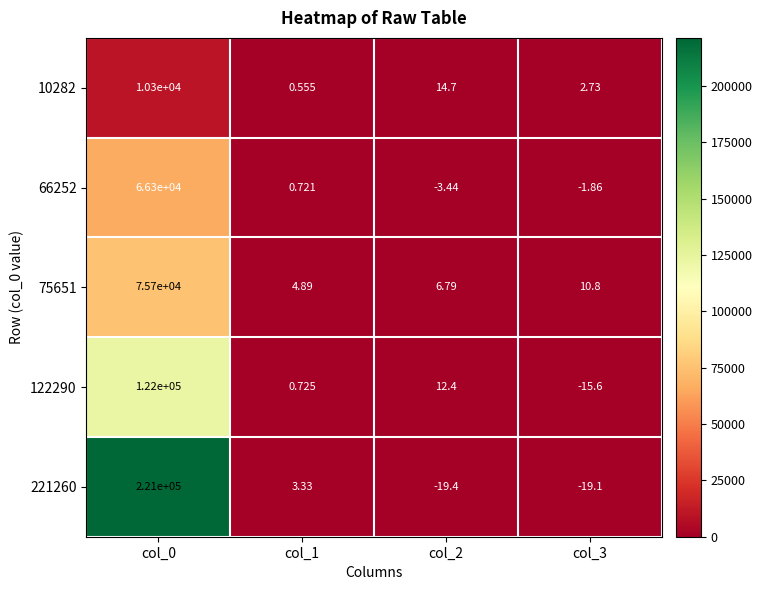

Reading left to right, transcribe all the data shown in this chart.

10282: col_0=10300.0	col_1=0.6	col_2=14.7	col_3=2.7
66252: col_0=66300.0	col_1=0.7	col_2=-3.4	col_3=-1.9
75651: col_0=75700.0	col_1=4.9	col_2=6.8	col_3=10.8
122290: col_0=122000.0	col_1=0.7	col_2=12.4	col_3=-15.6
221260: col_0=221000.0	col_1=3.3	col_2=-19.4	col_3=-19.1